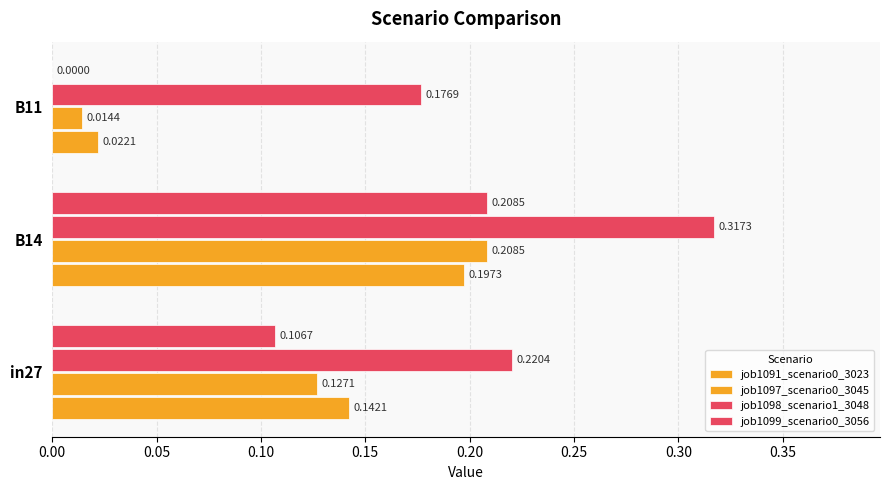

How many positive values does the job1099_scenario0_3056 series have?

2